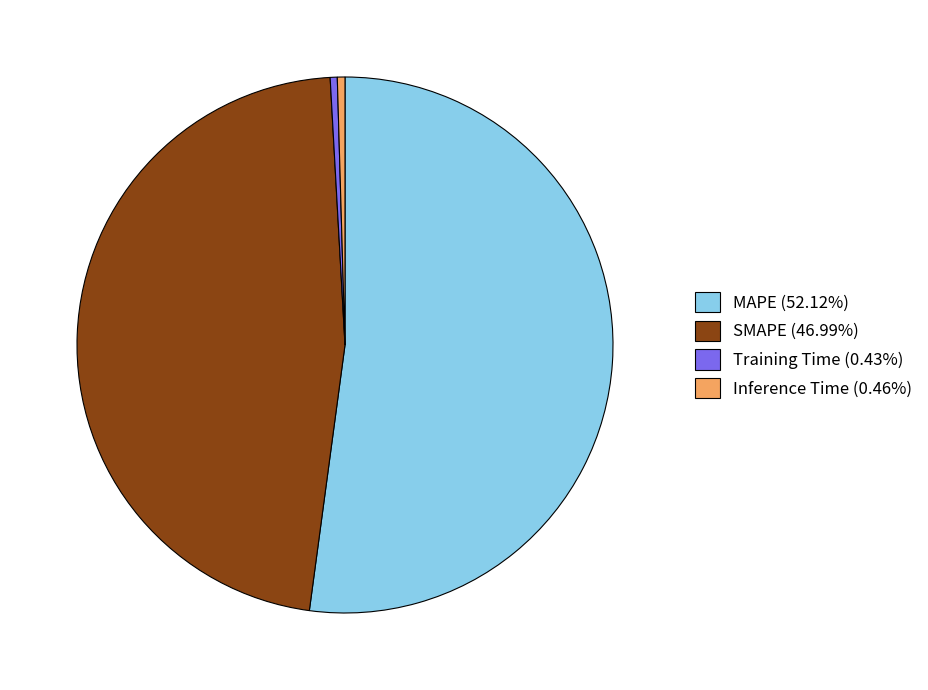

Do Inference Time (0.46%) and SMAPE (46.99%) together represent more than half of the pie?

No